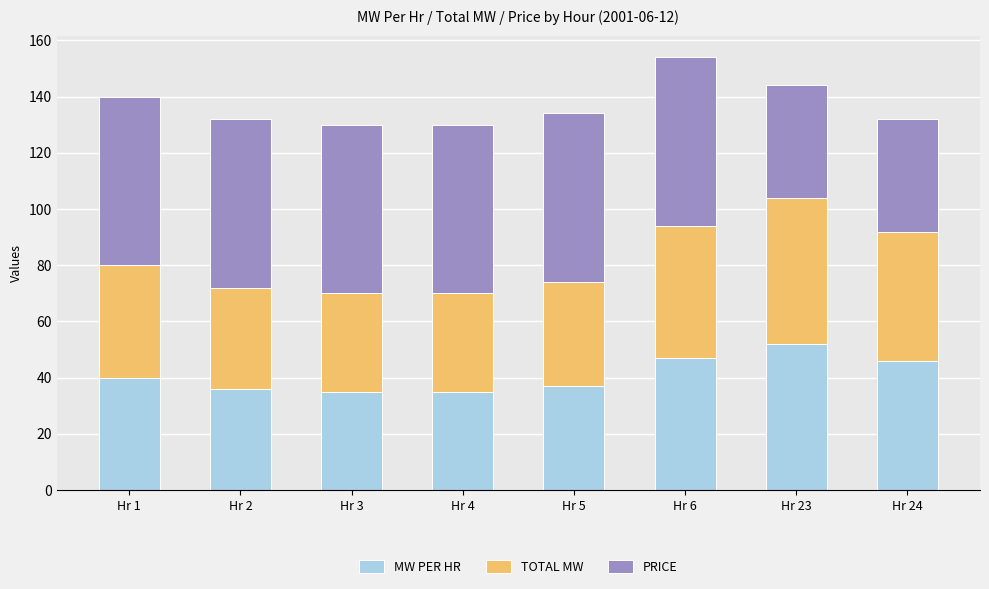

What is the approximate value of MW PER HR at Hr 5, to the nearest 10?

40